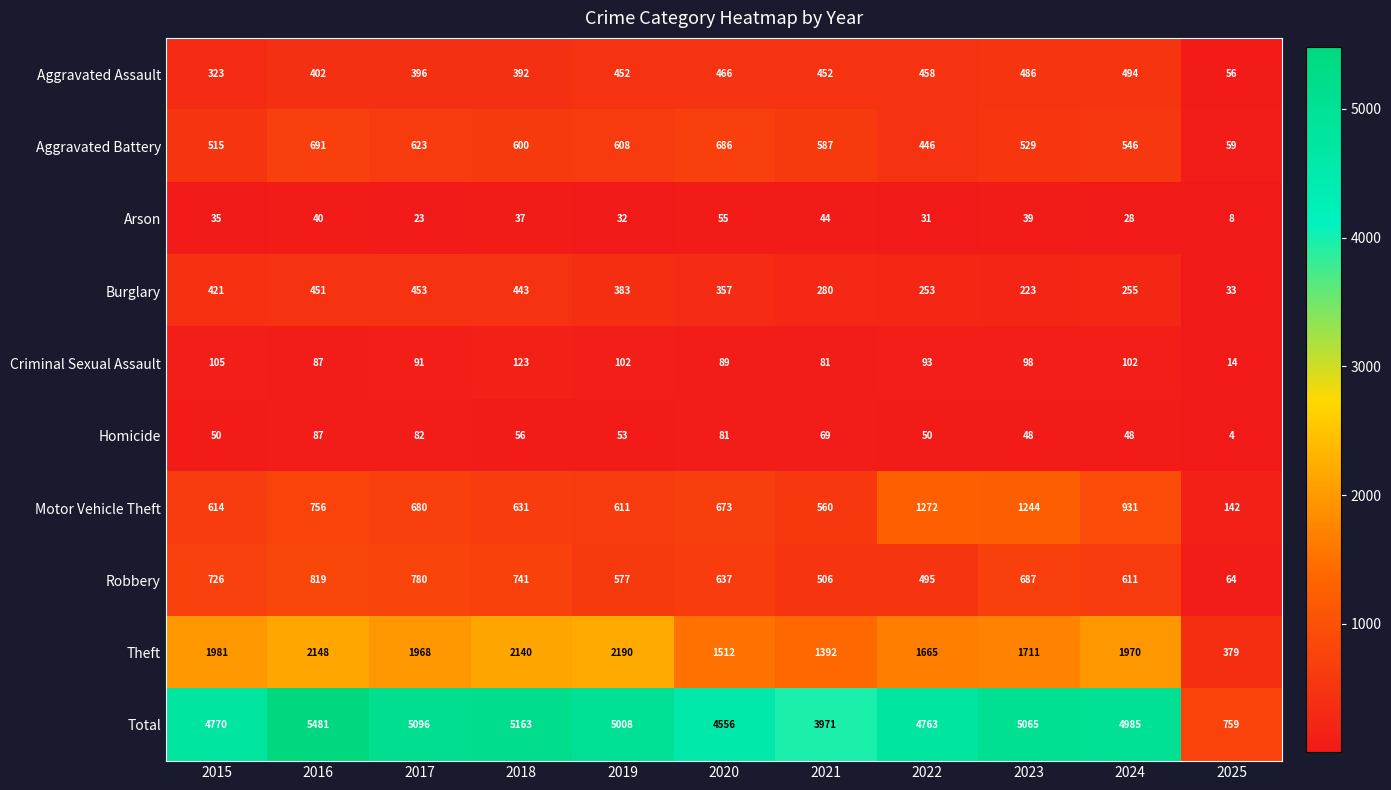

The value of Burglary at 2017 is 638. True or false?

False